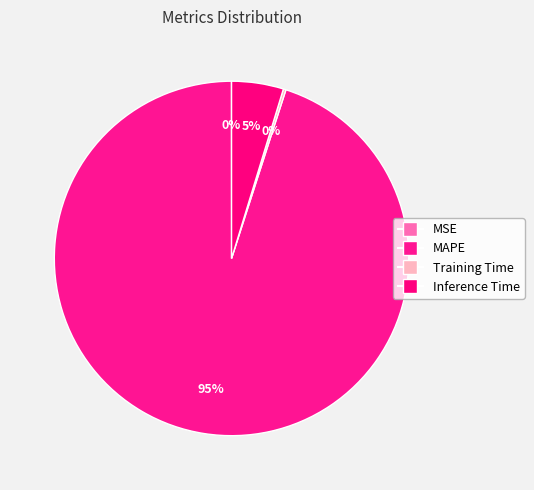

Between Training Time and MSE, which is larger?

Training Time